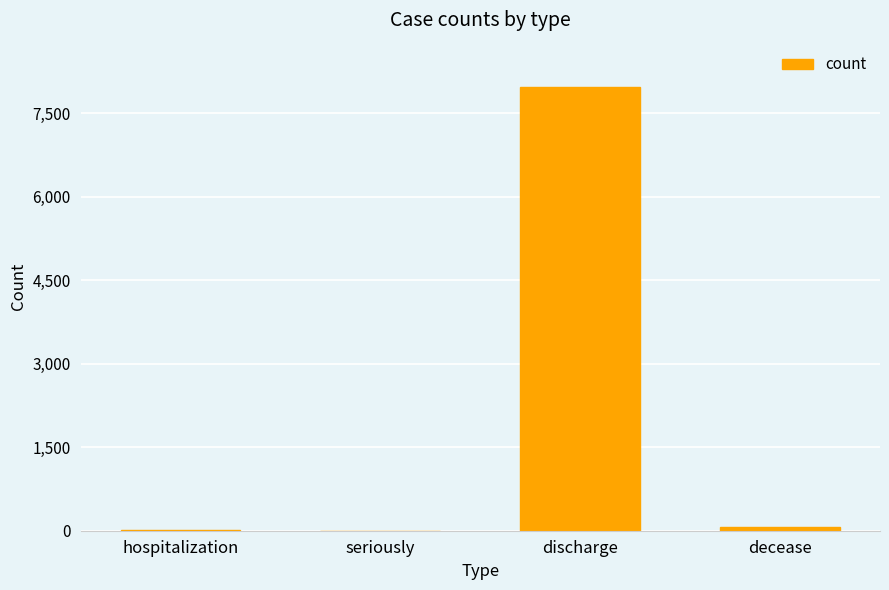

Between hospitalization and discharge, which is larger?

discharge